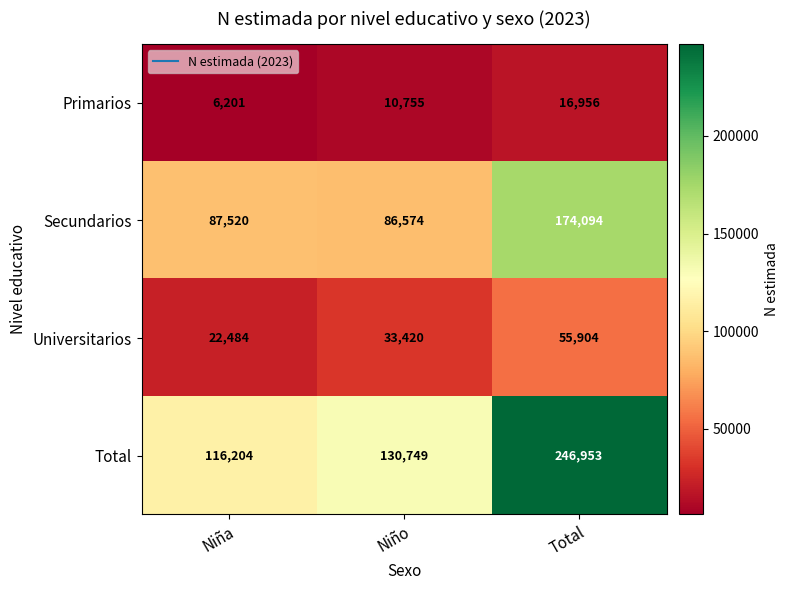

Between Niña and Niño, which series saw the biggest shift?

Total